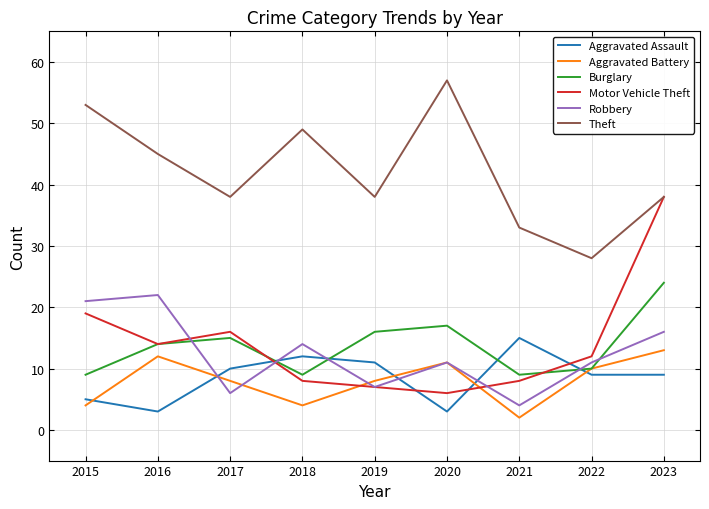

How many lines are shown in the chart?

6